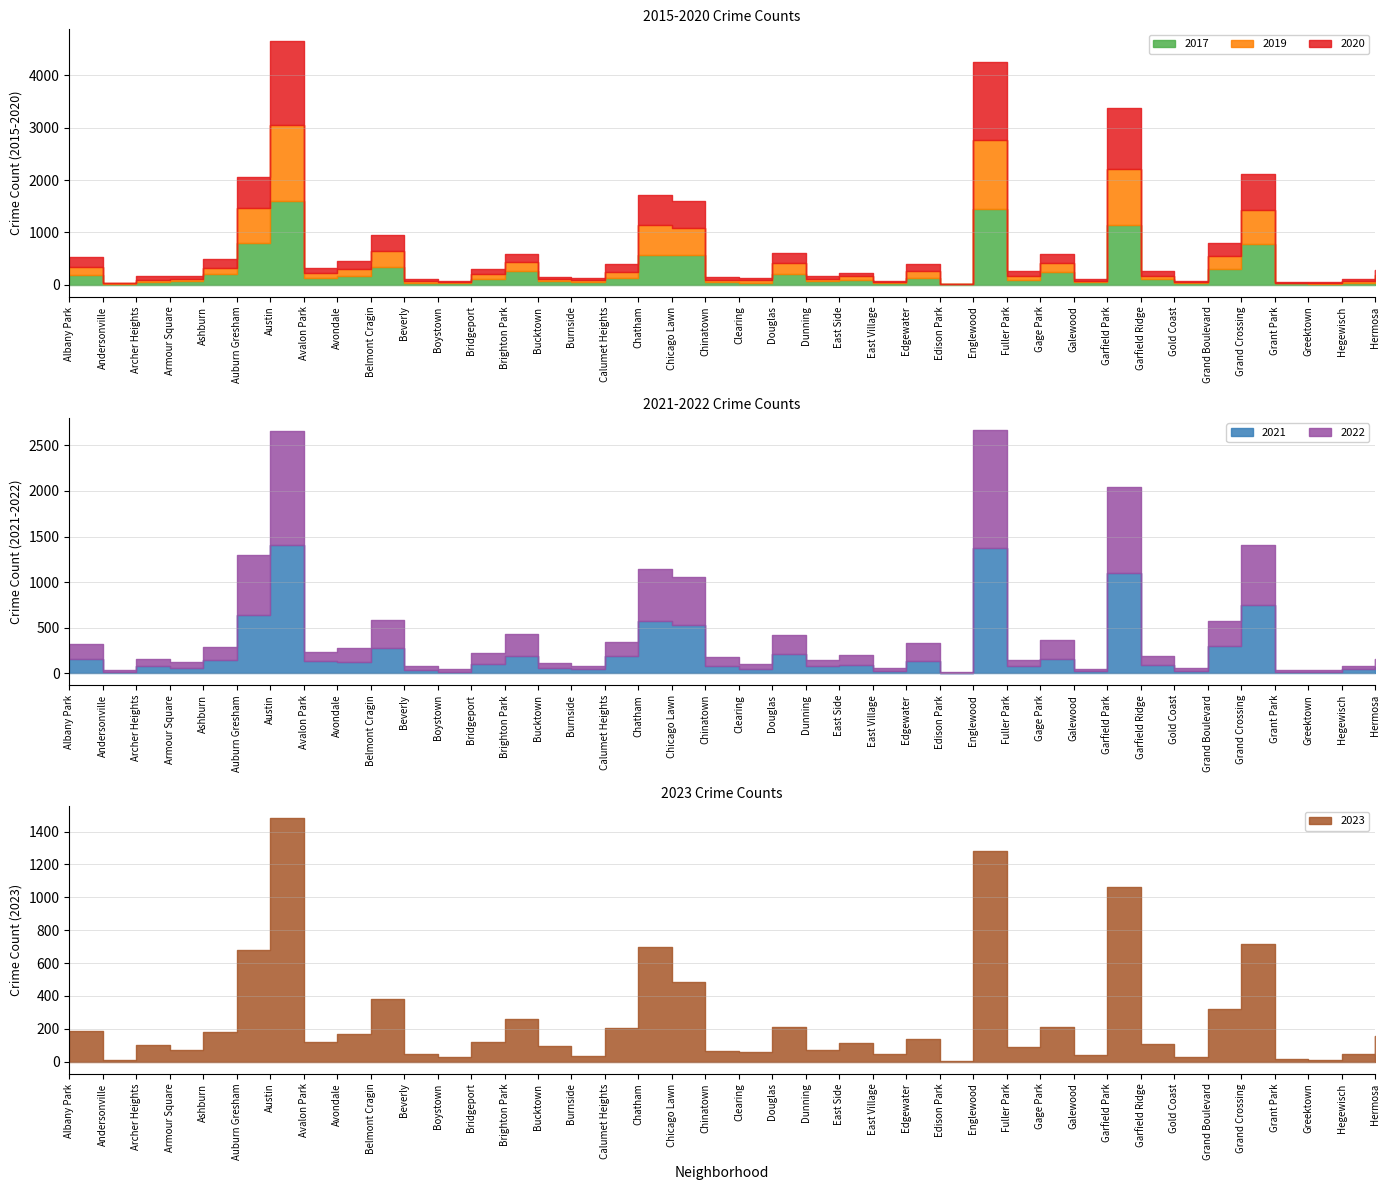

List the series in order of their peak value, highest first.

2020, 2017, 2023, 2019, 2021, 2022